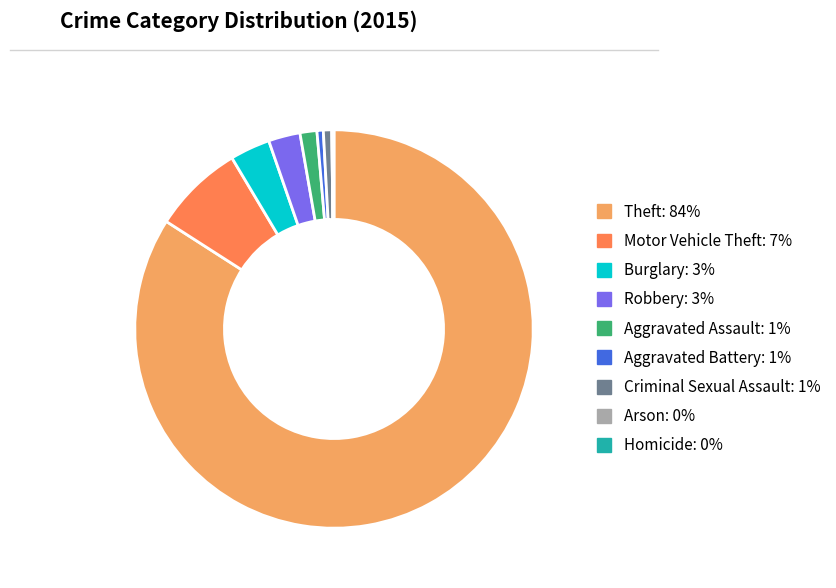

Is it true that Aggravated Assault is 1% of the pie?

True